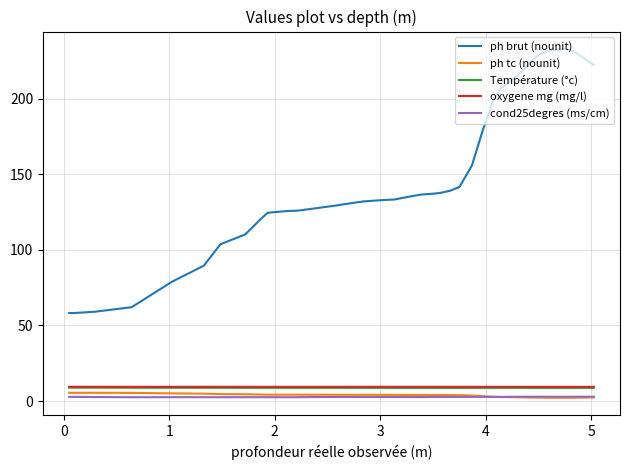

True or false: ph tc (nounit) and oxygene mg (mg/l) cross at least once.

False